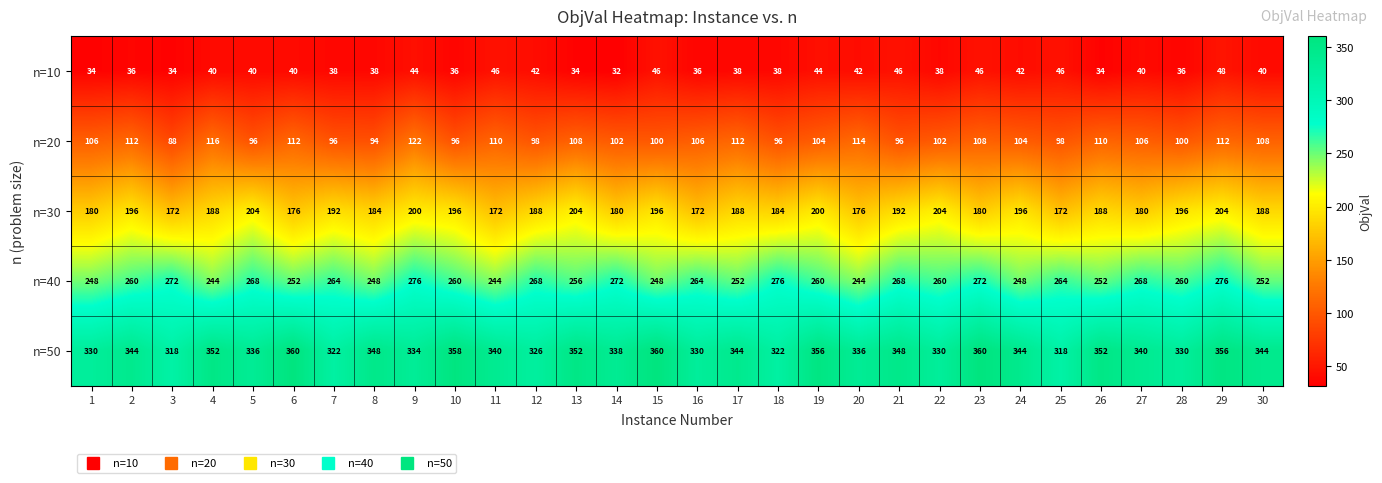

The n=30 series shows 172 at 3. True or false?

True